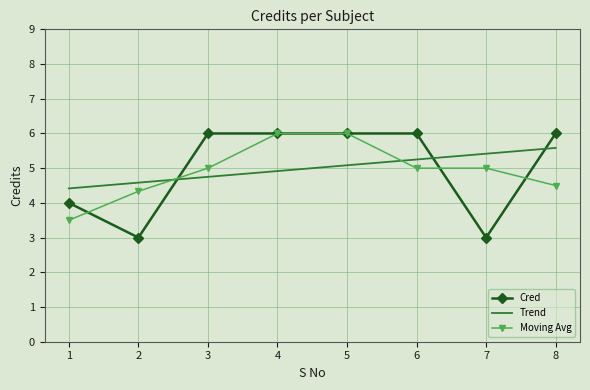

Is it true that Moving Avg equals 5.3 at 1?

False